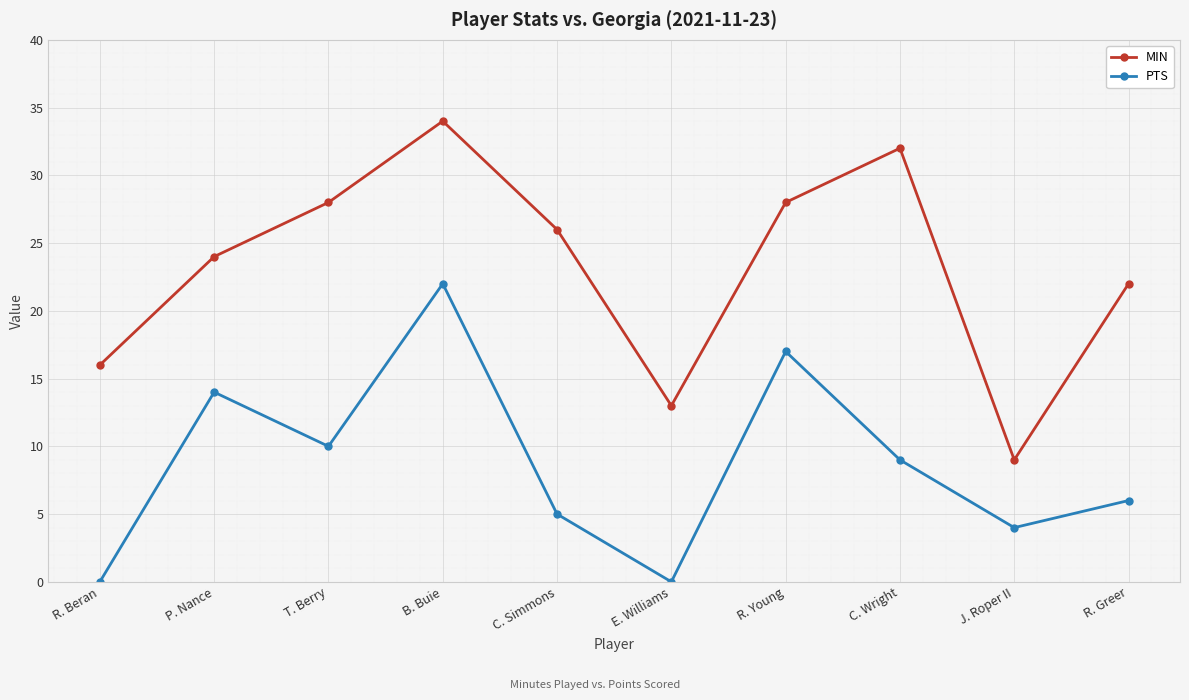

Reading right to left, list all the values displayed in this chart.

MIN: R. Greer=22	J. Roper II=9	C. Wright=32	R. Young=28	E. Williams=13	C. Simmons=26	B. Buie=34	T. Berry=28	P. Nance=24	R. Beran=16
PTS: R. Greer=6	J. Roper II=4	C. Wright=9	R. Young=17	E. Williams=0	C. Simmons=5	B. Buie=22	T. Berry=10	P. Nance=14	R. Beran=0